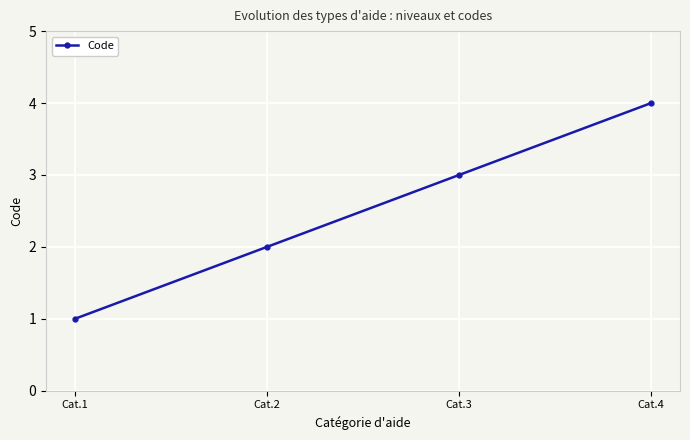

What is the ratio of the value at Cat.1 to the value at Cat.3?

0.3